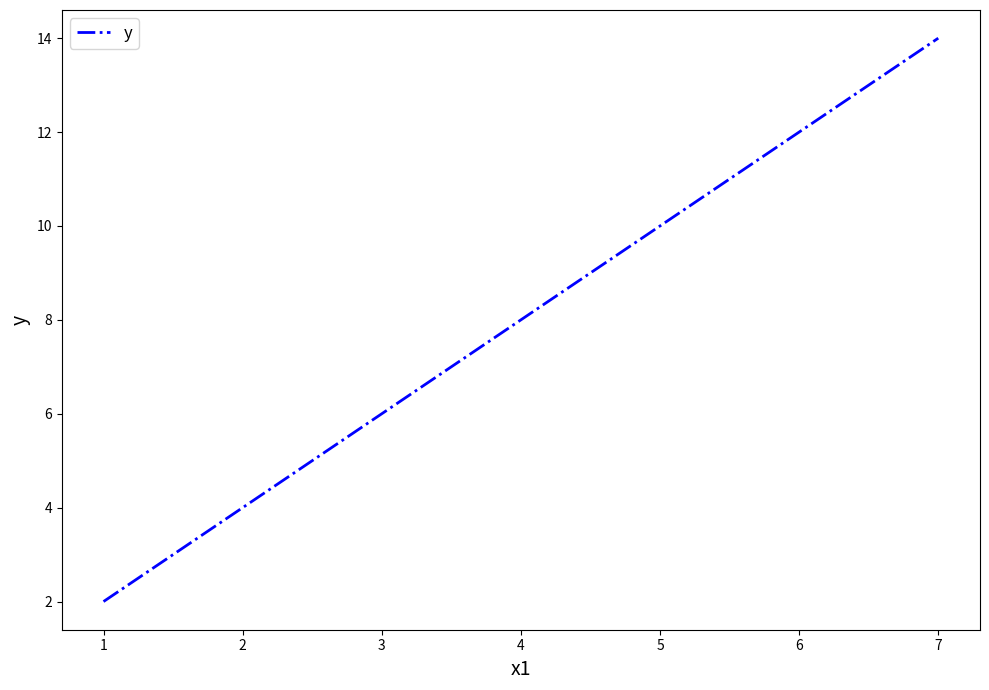

Which has a higher value, 2 or 3?

3